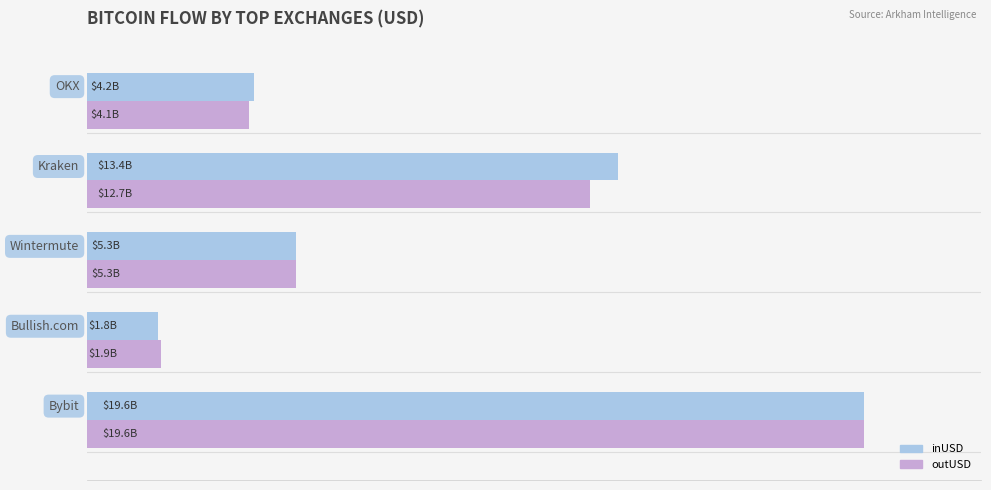

What are all the series names shown in the legend?

inUSD, outUSD